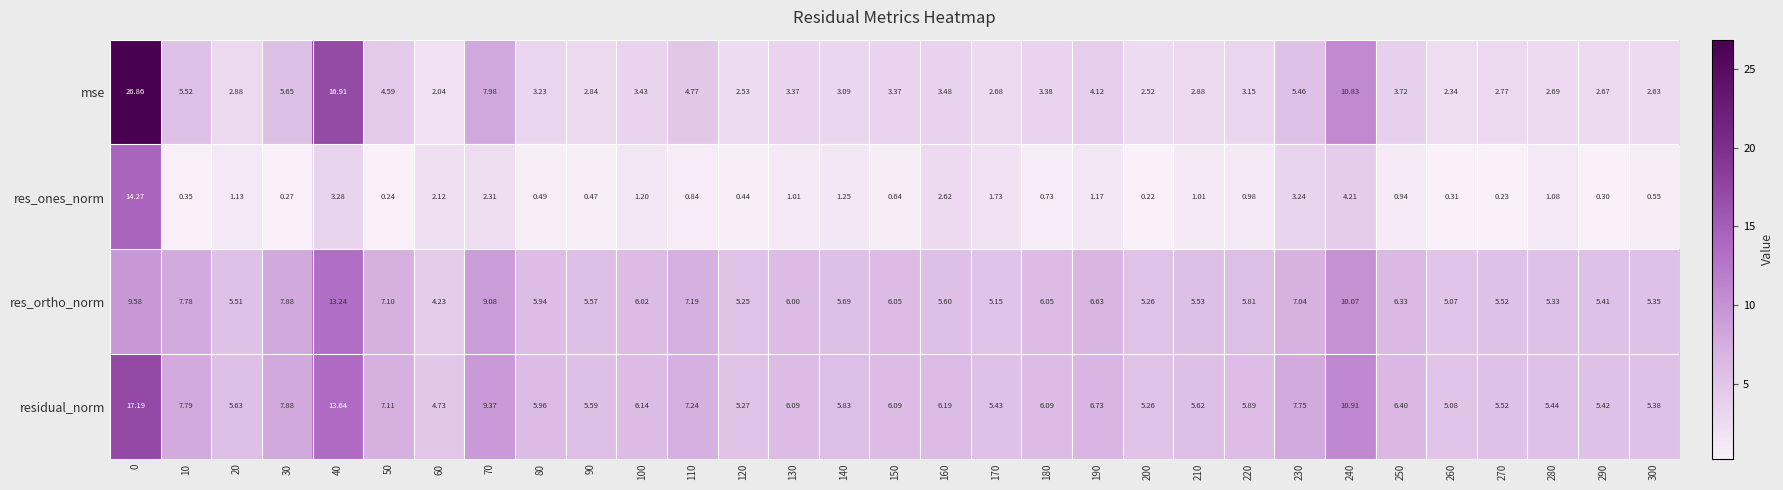

At 230, list the series in order from largest to smallest.

residual_norm, res_ortho_norm, mse, res_ones_norm